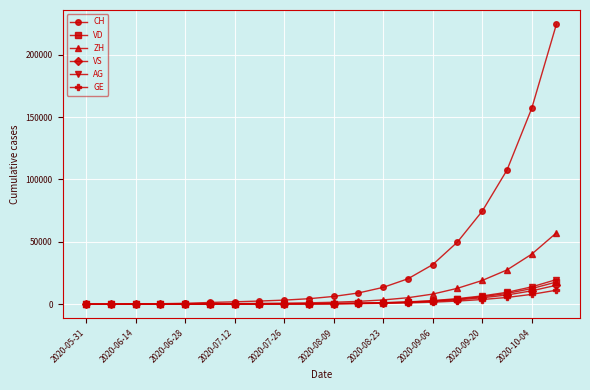

Which series has the largest total across all categories?

CH